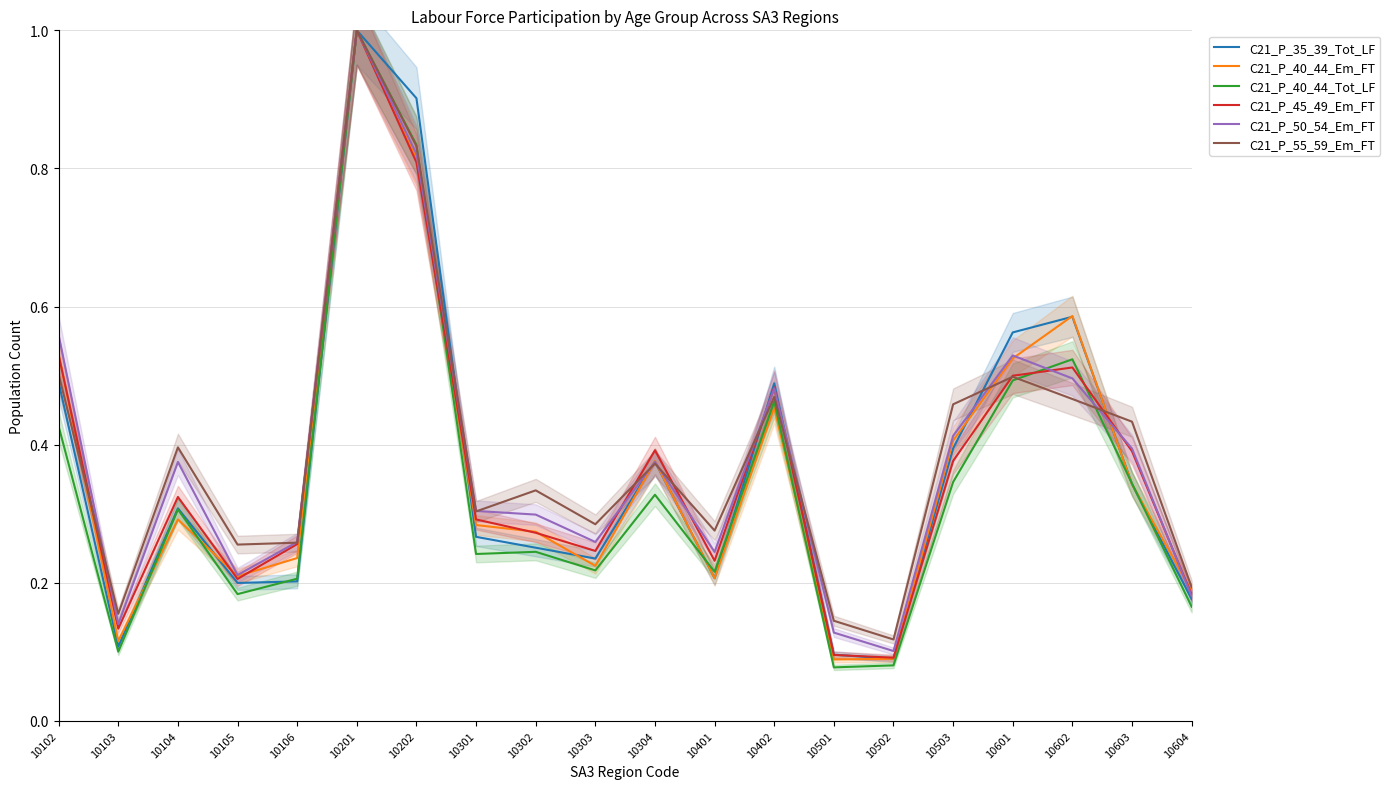

Does the chart have visible grid lines?

Yes